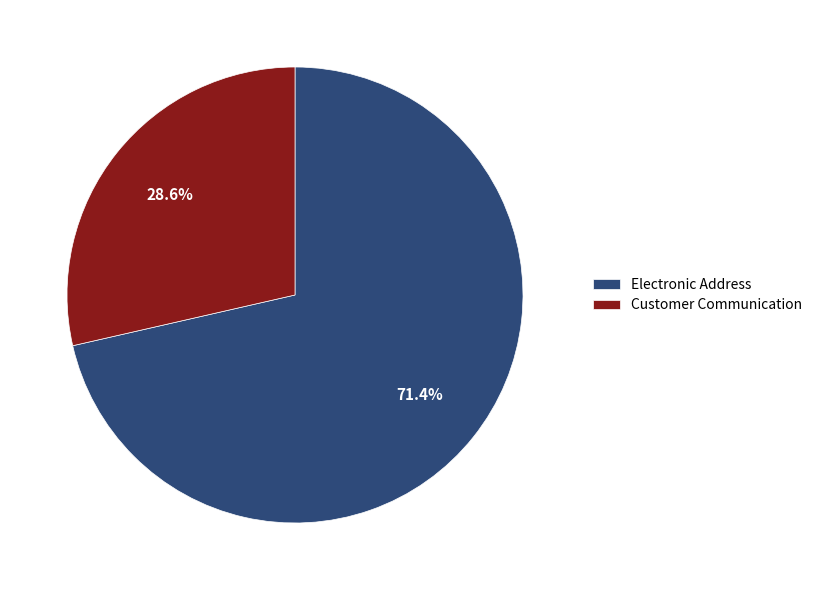

Which category has the smallest portion of the pie?

Customer Communication